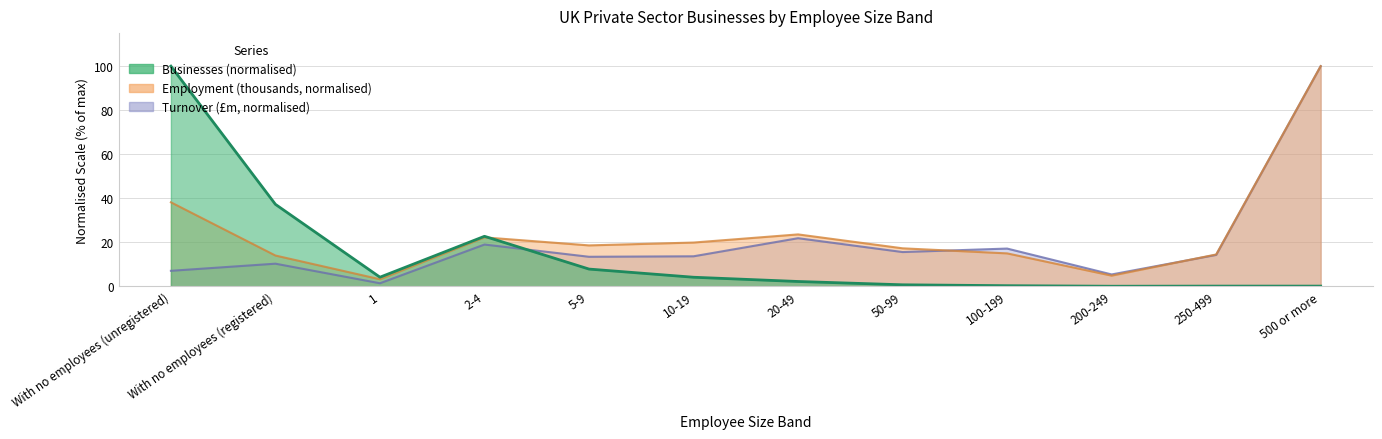

What are all the series names shown in the legend?

Businesses, Employment (thousands), Turnover (£m)